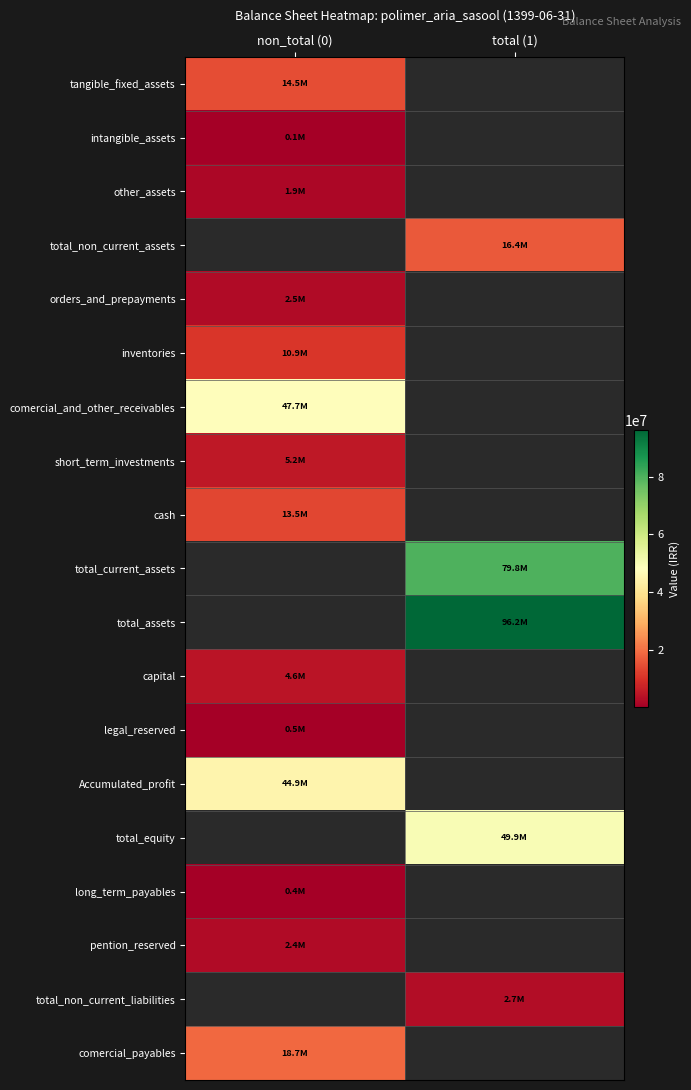

At non_total (0), list the series in order from smallest to largest.

intangible_assets, long_term_payables, legal_reserved, other_assets, pention_reserved, orders_and_prepayments, capital, short_term_investments, cash, tangible_fixed_assets, total_non_current_assets, inventories, Accumulated_profit, comercial_and_other_receivables, total_current_assets, total_assets, total_equity, total_non_current_liabilities, comercial_payables